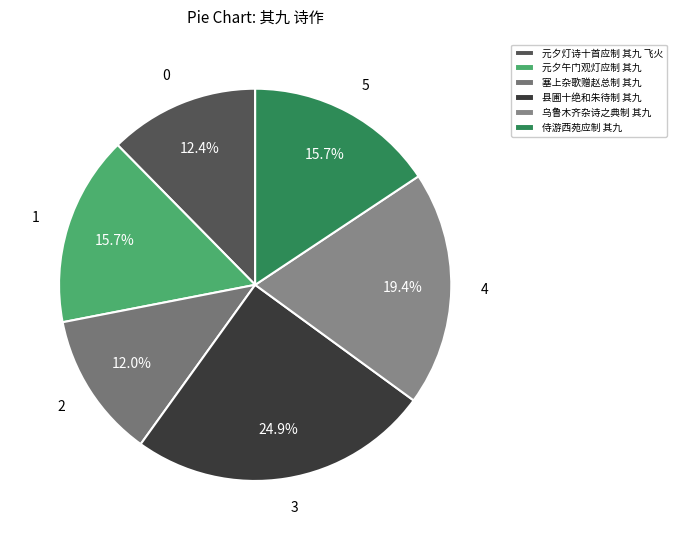

True or false: 乌鲁木齐杂诗之典制 其九 accounts for 19% of the total.

True